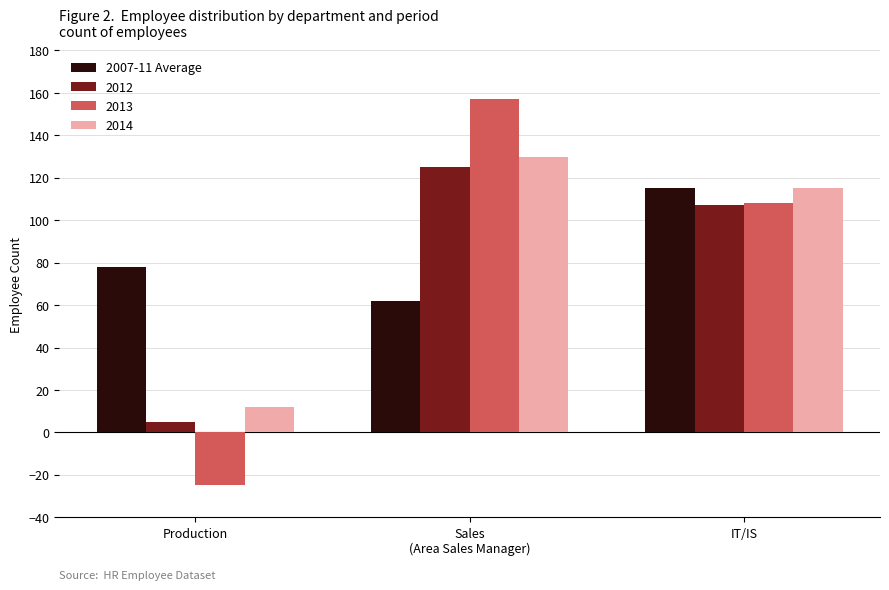

What is the average value of the 2012 series?

79